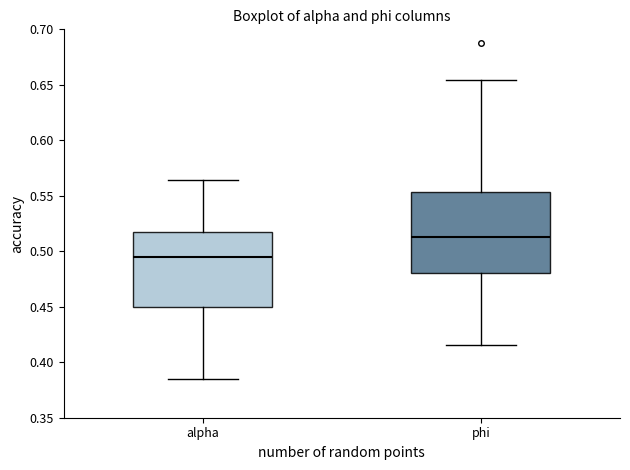

Reading left to right, read every box against the y-axis: the position of its median line, the range the box covers, and the ends of its whiskers. The values are not printed on the chart, so give them approximately, as read against the axis.

alpha: median 0.495, box 0.450 to 0.520, whiskers 0.385 to 0.565
phi: median 0.510, box 0.480 to 0.555, whiskers 0.415 to 0.655